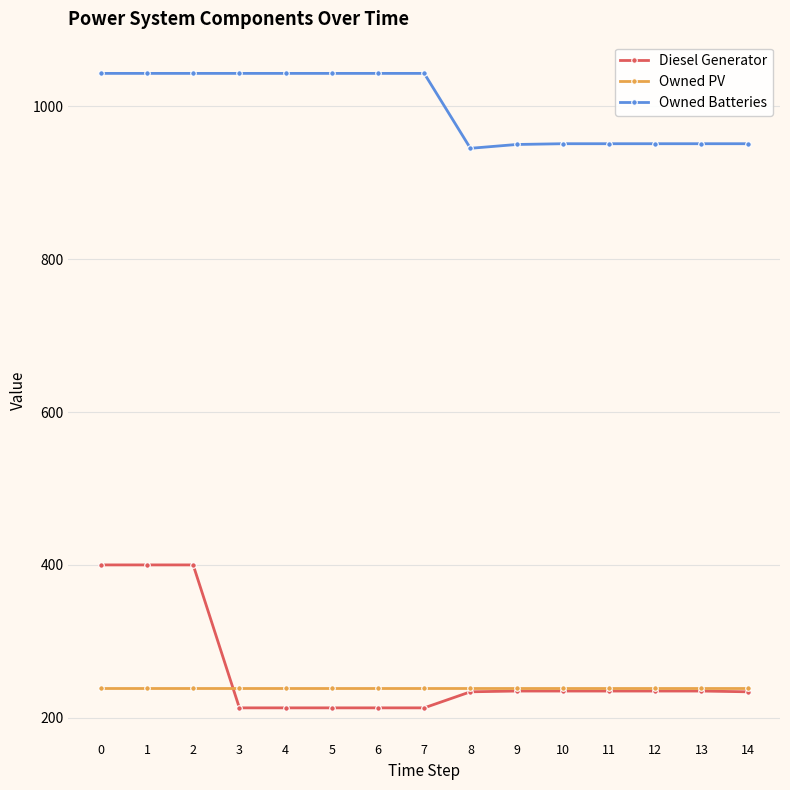

Which series has the widest spread of values?

Diesel Generator